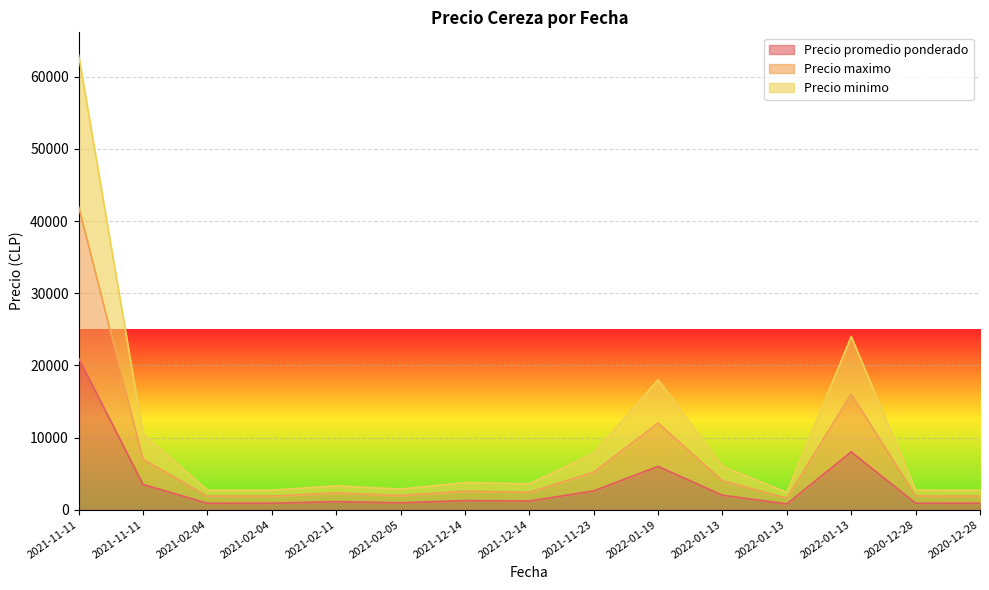

What is the sum of all Precio promedio ponderado values?

52002